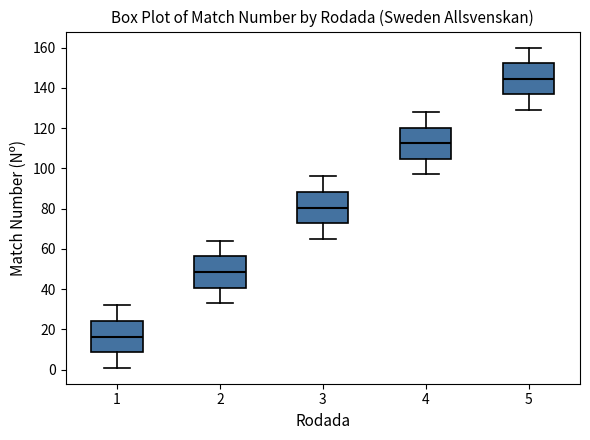

Reading left to right, transcribe this box plot: for each box, give where its median line is, the range the box spans, and where its two whiskers end, as read against the y-axis. The values are not printed on the chart, so give them approximately, as read against the axis.

1: median 16, box 8 to 24, whiskers 2 to 32
2: median 48, box 40 to 56, whiskers 34 to 64
3: median 80, box 72 to 88, whiskers 66 to 96
4: median 112, box 104 to 120, whiskers 98 to 128
5: median 144, box 136 to 152, whiskers 130 to 160